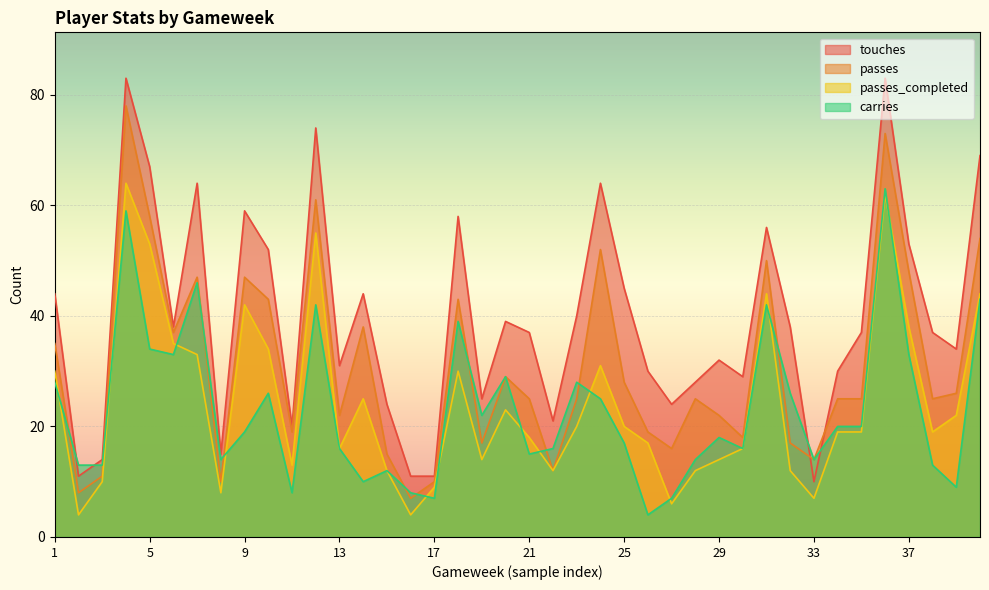

What is the difference between the maximum and minimum values in the passes_completed series?

60